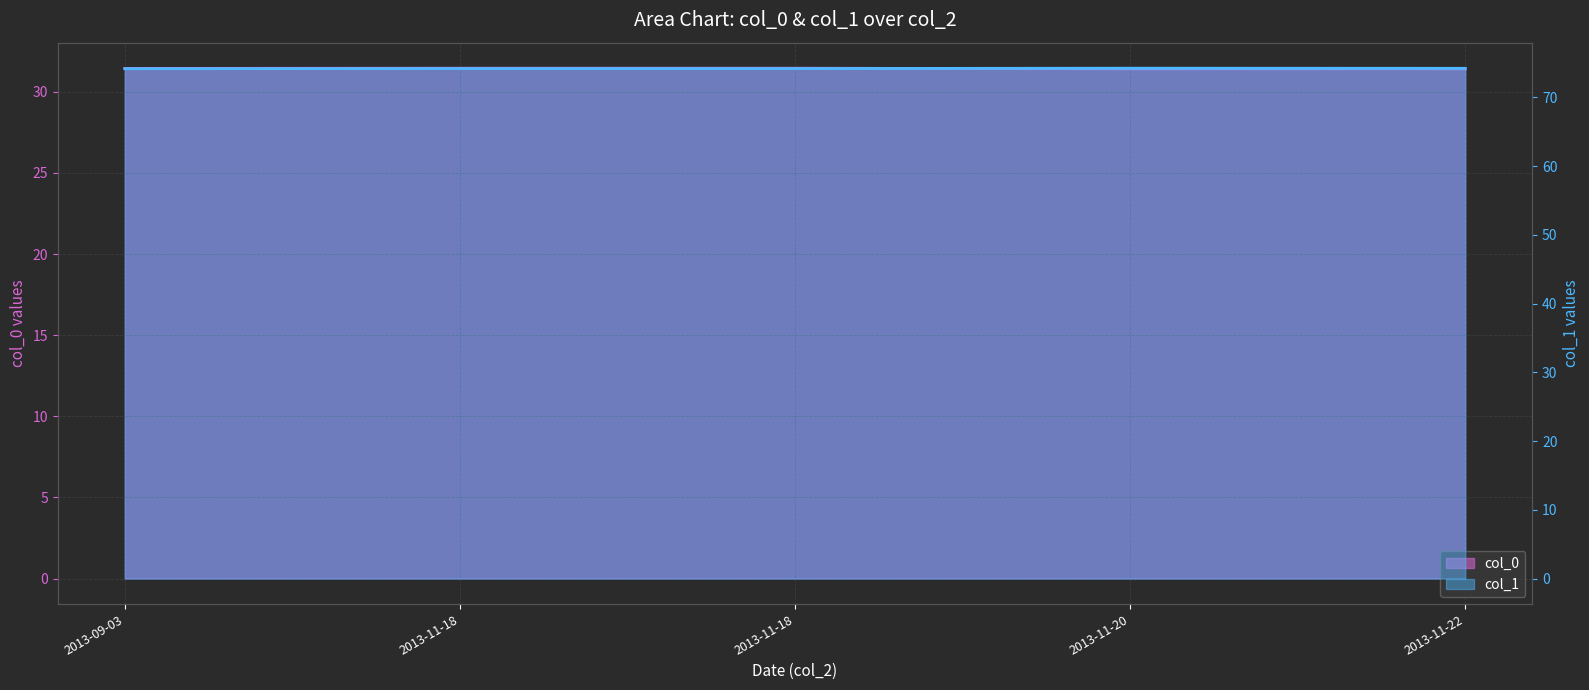

What is the sum of the col_1 values at 2013-09-03 and 2013-11-20?

148.5